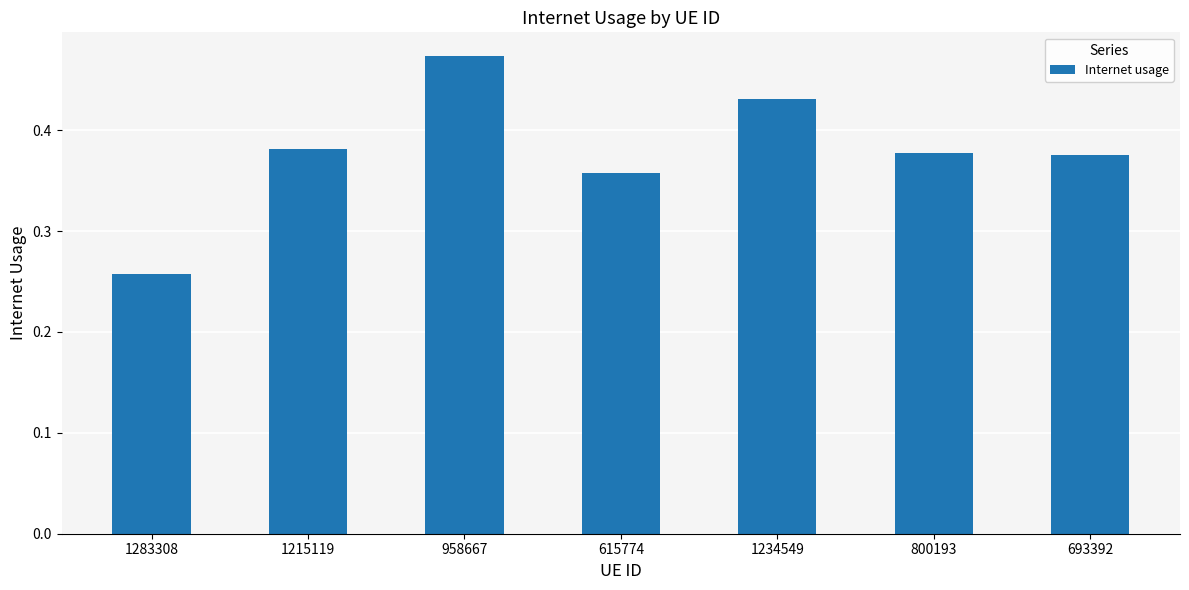

Which label corresponds to the largest value in the chart?

958667